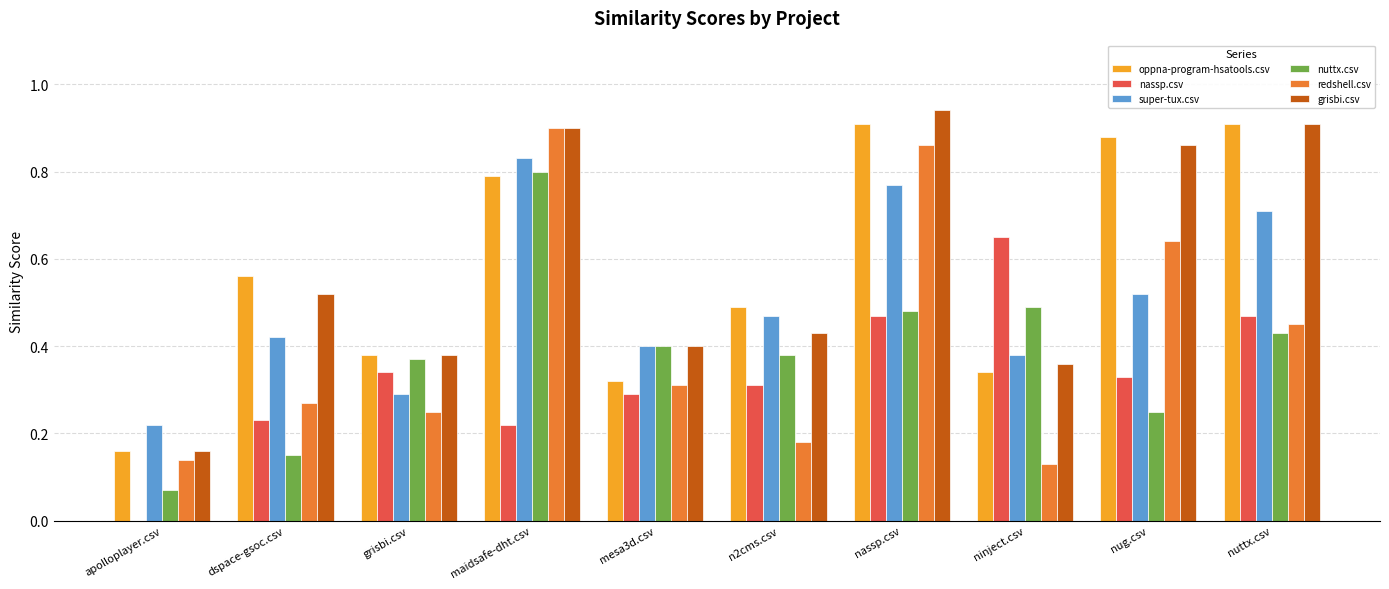

The value of oppna-program-hsatools.csv at nuttx.csv is 0.6. True or false?

False